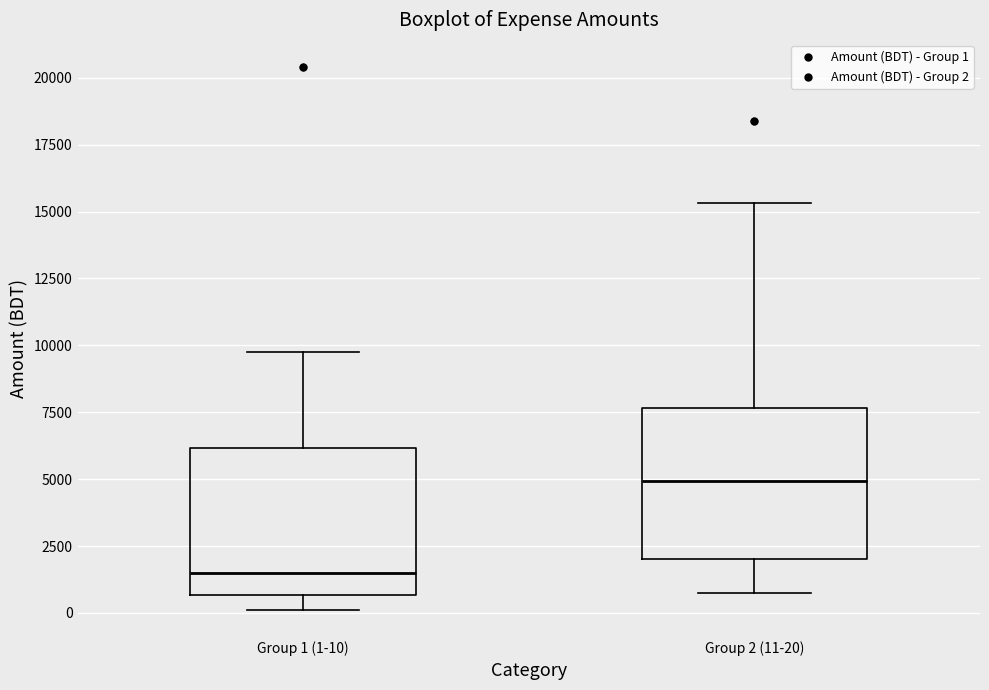

Where does the lower whisker of the box for Group 1 (1-10) end on the y-axis? The values are not printed on the chart, so give them approximately, as read against the axis.

0